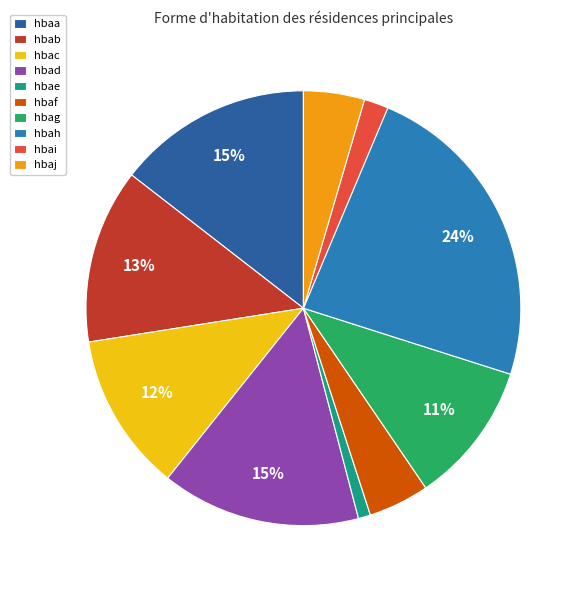

To the nearest percent, what is the average slice percentage?

10%